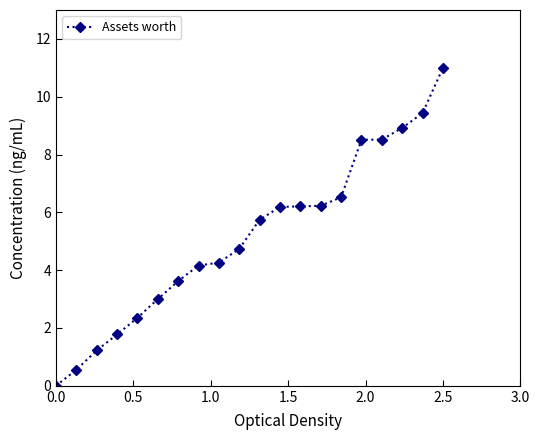

What is the difference between the maximum and minimum values?

11.0